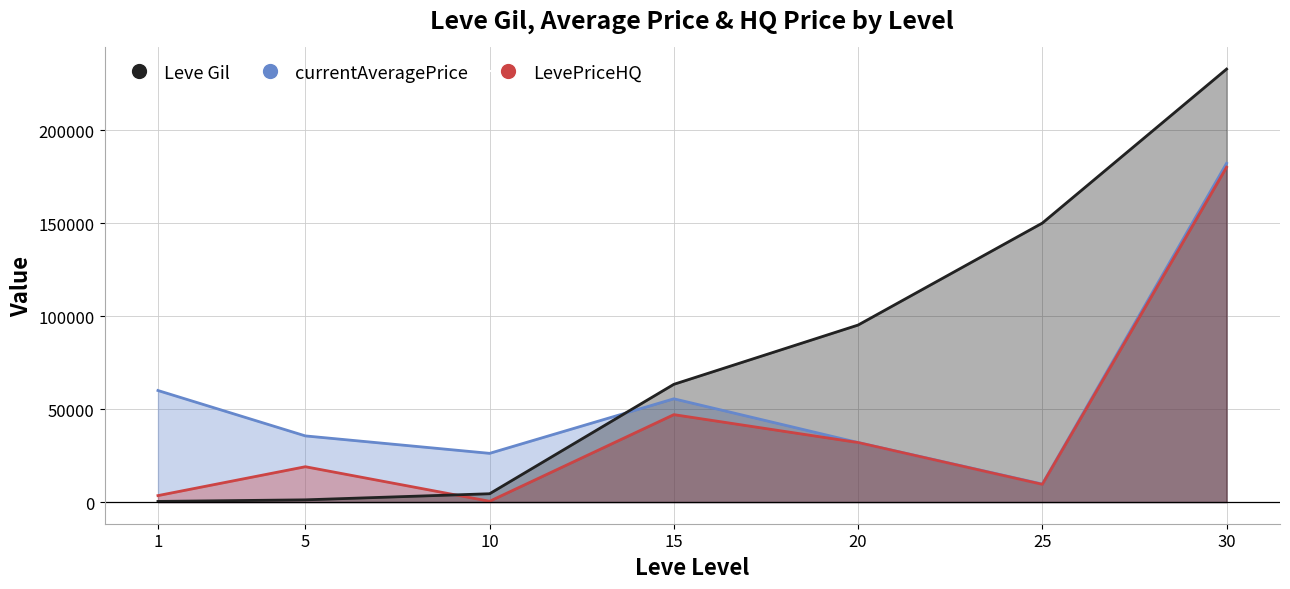

At which category does LevePriceHQ reach its first local valley?

10